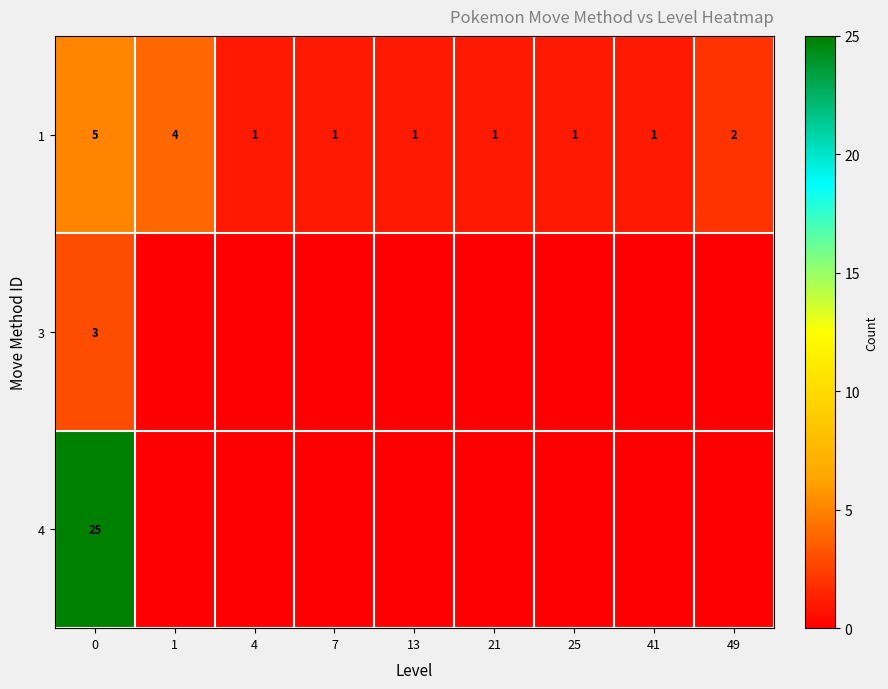

What is the difference between the maximum and minimum values in the 1 series?

4